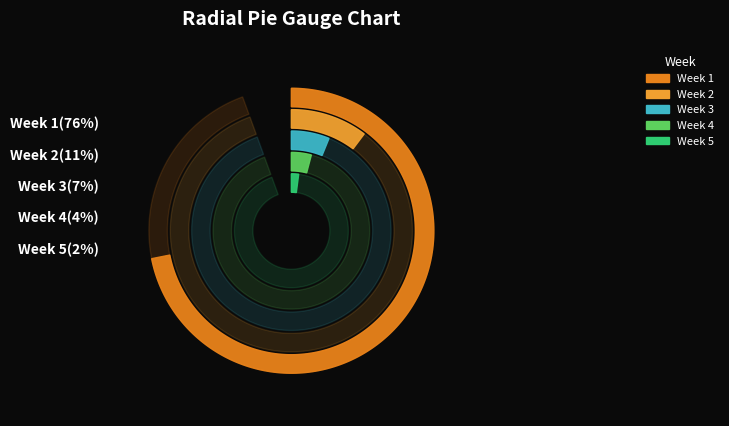

Rank the categories by value from highest to lowest.

week_1, week_2, week_3, week_4, week_5